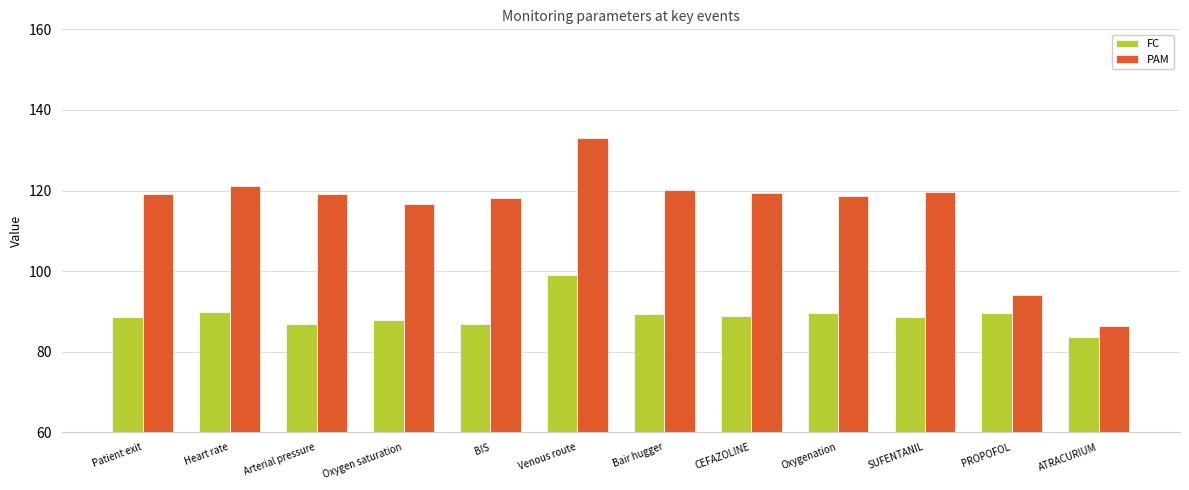

What is the difference between the second highest and second lowest values in the FC series?

3.0